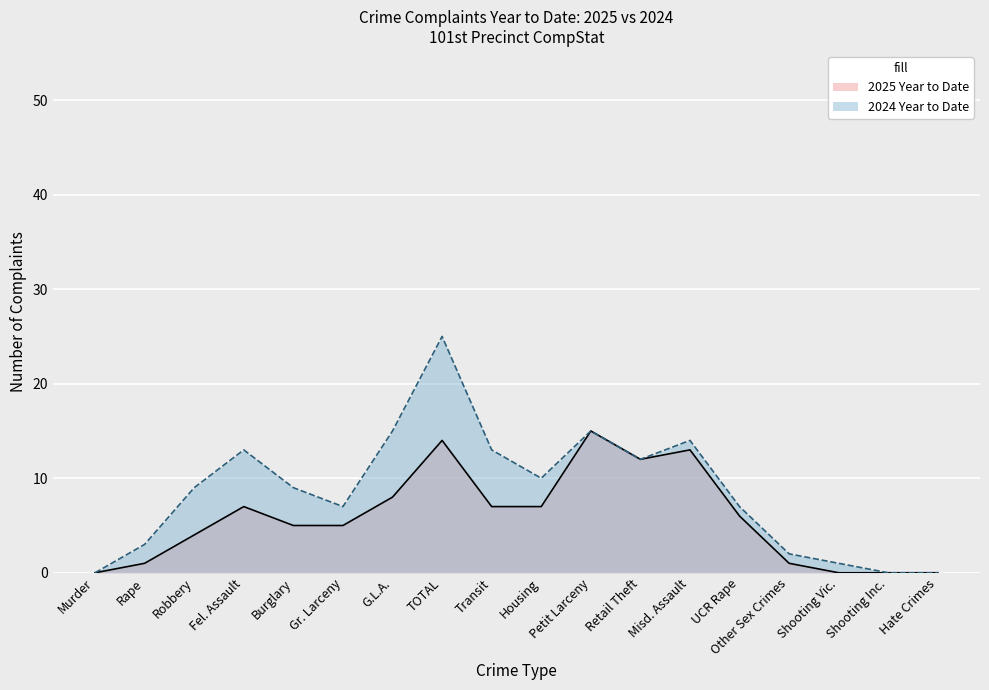

What is the sum of all 2025 Year to Date values?

105